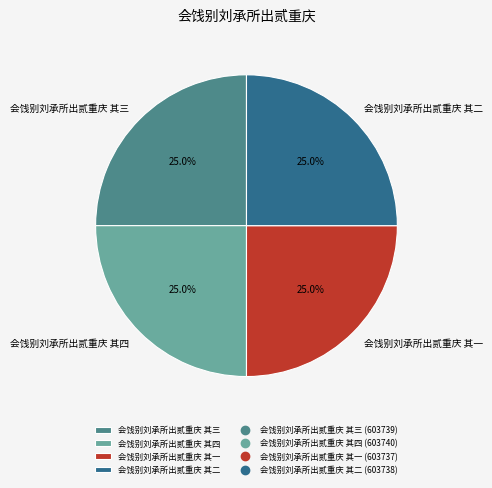

Combined, what portion of the pie is 会饯别刘承所出贰重庆 其一 and 会饯别刘承所出贰重庆 其三?

50.0%